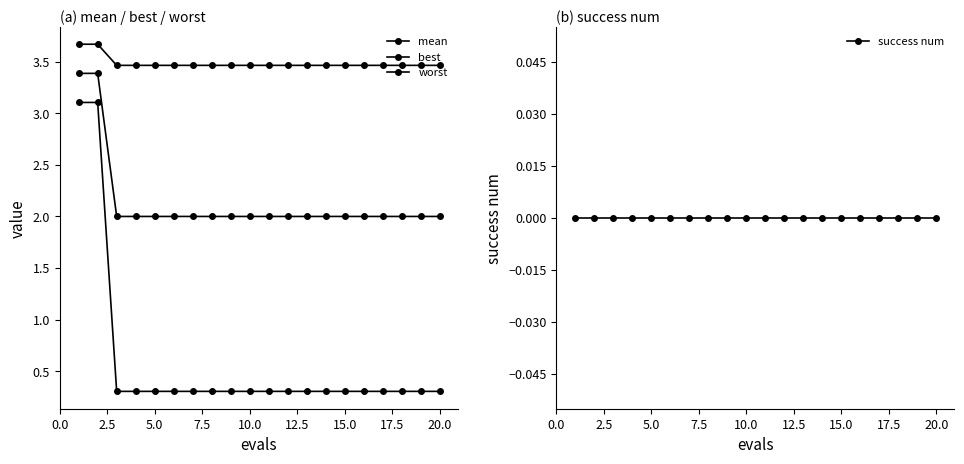

Does the chart have visible grid lines?

No